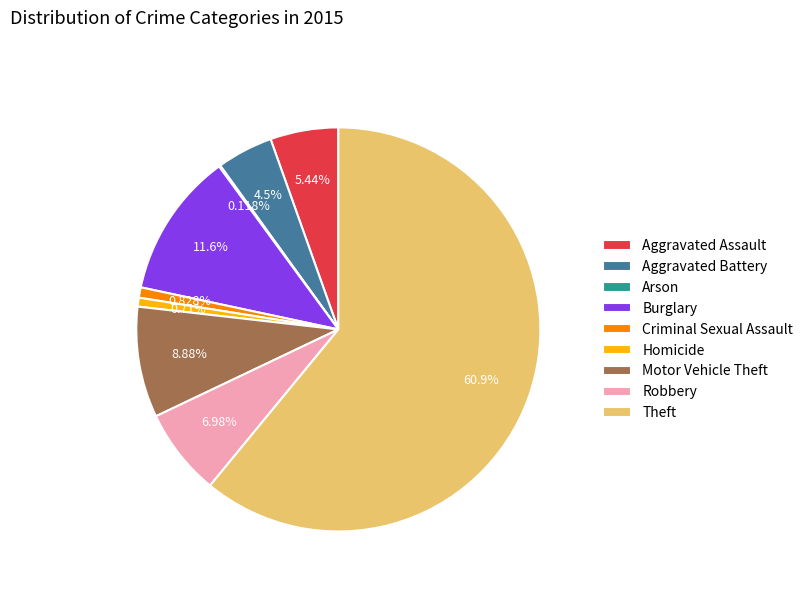

Which category has the biggest portion of the pie?

Theft